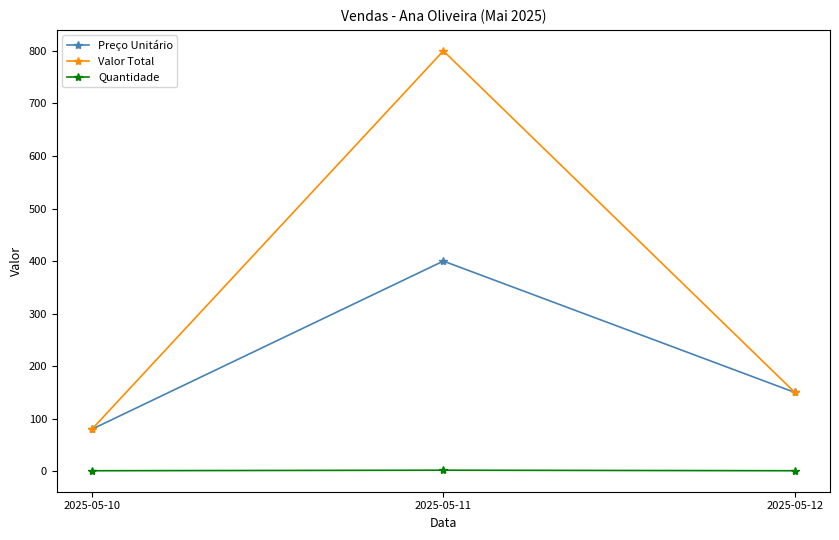

Which series has the largest range (max minus min)?

Valor Total